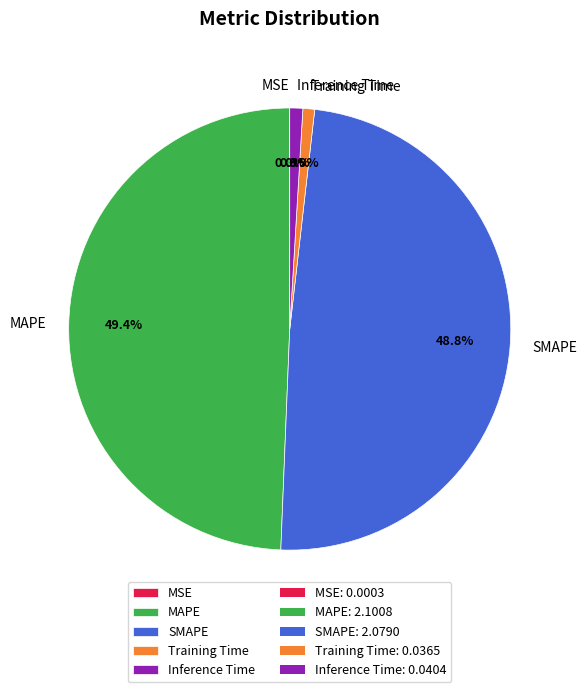

Between Training Time and MAPE, which is larger?

MAPE